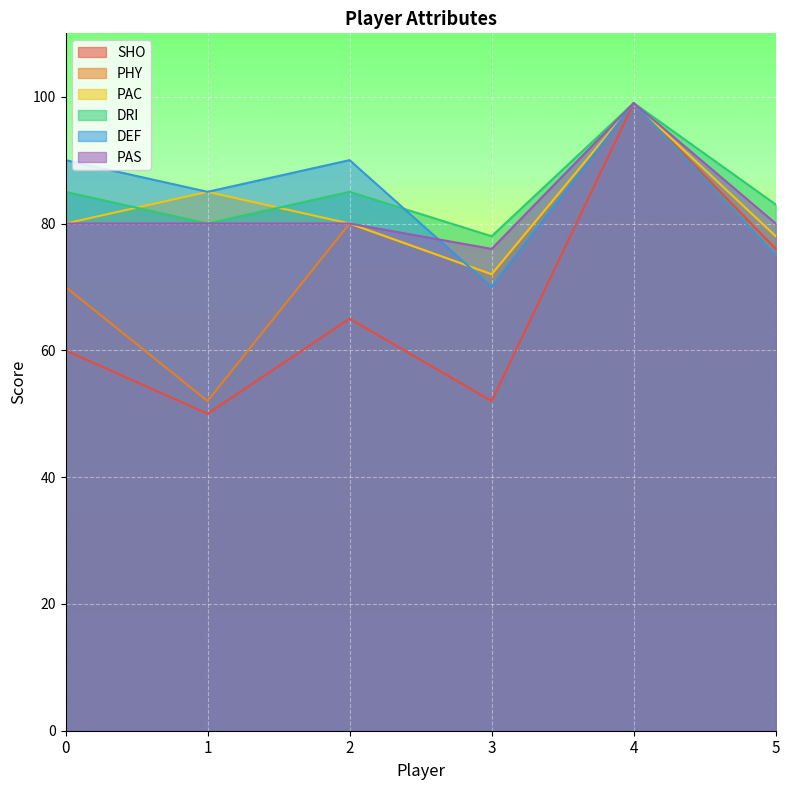

At which category does DEF reach its first local valley?

1